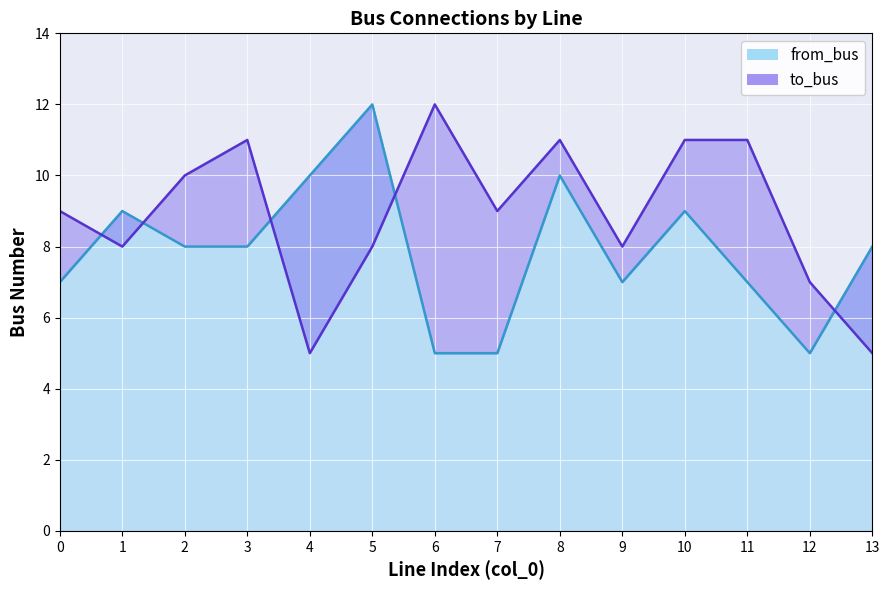

The value of to_bus at 0 is 4. True or false?

False